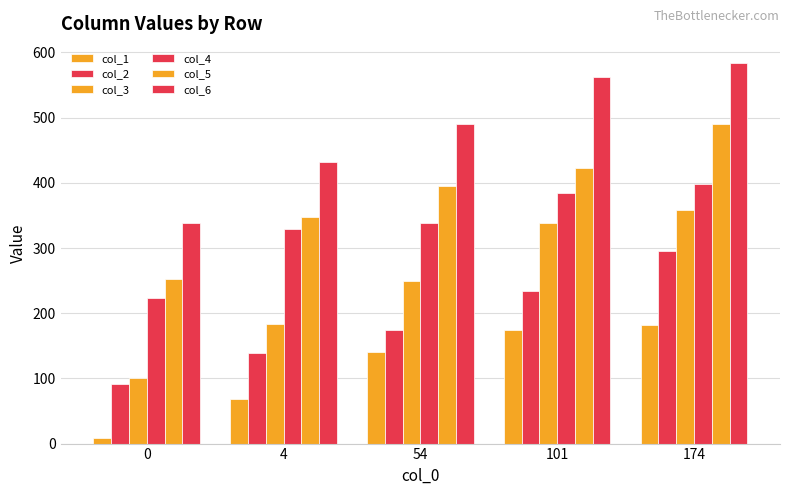

The value of col_6 at 174 is 584. True or false?

True